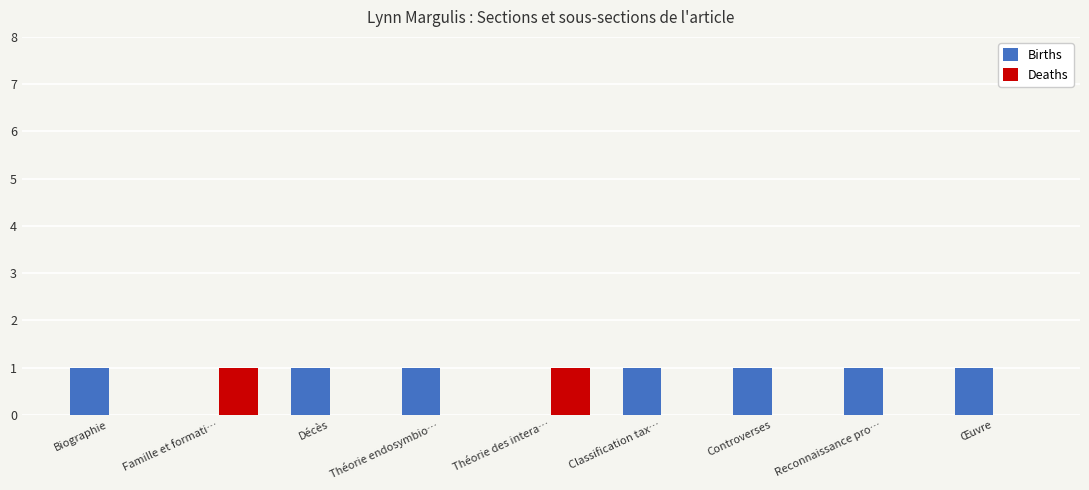

Which series has the largest total across all categories?

Births